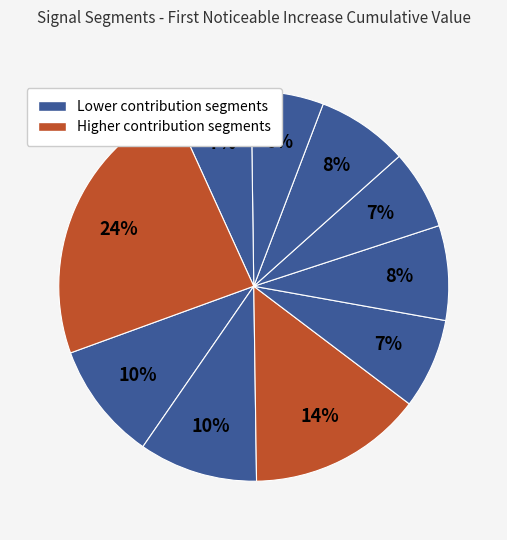

Count the number of slices in the pie.

10